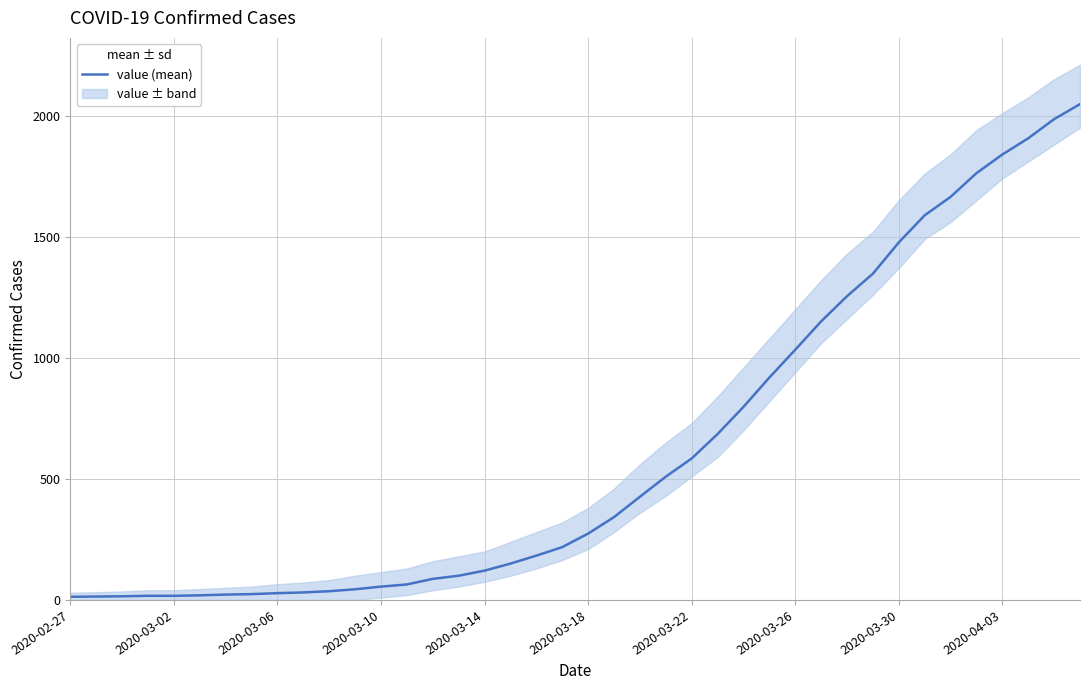

Which label corresponds to the smallest value in the chart?

2020-02-27